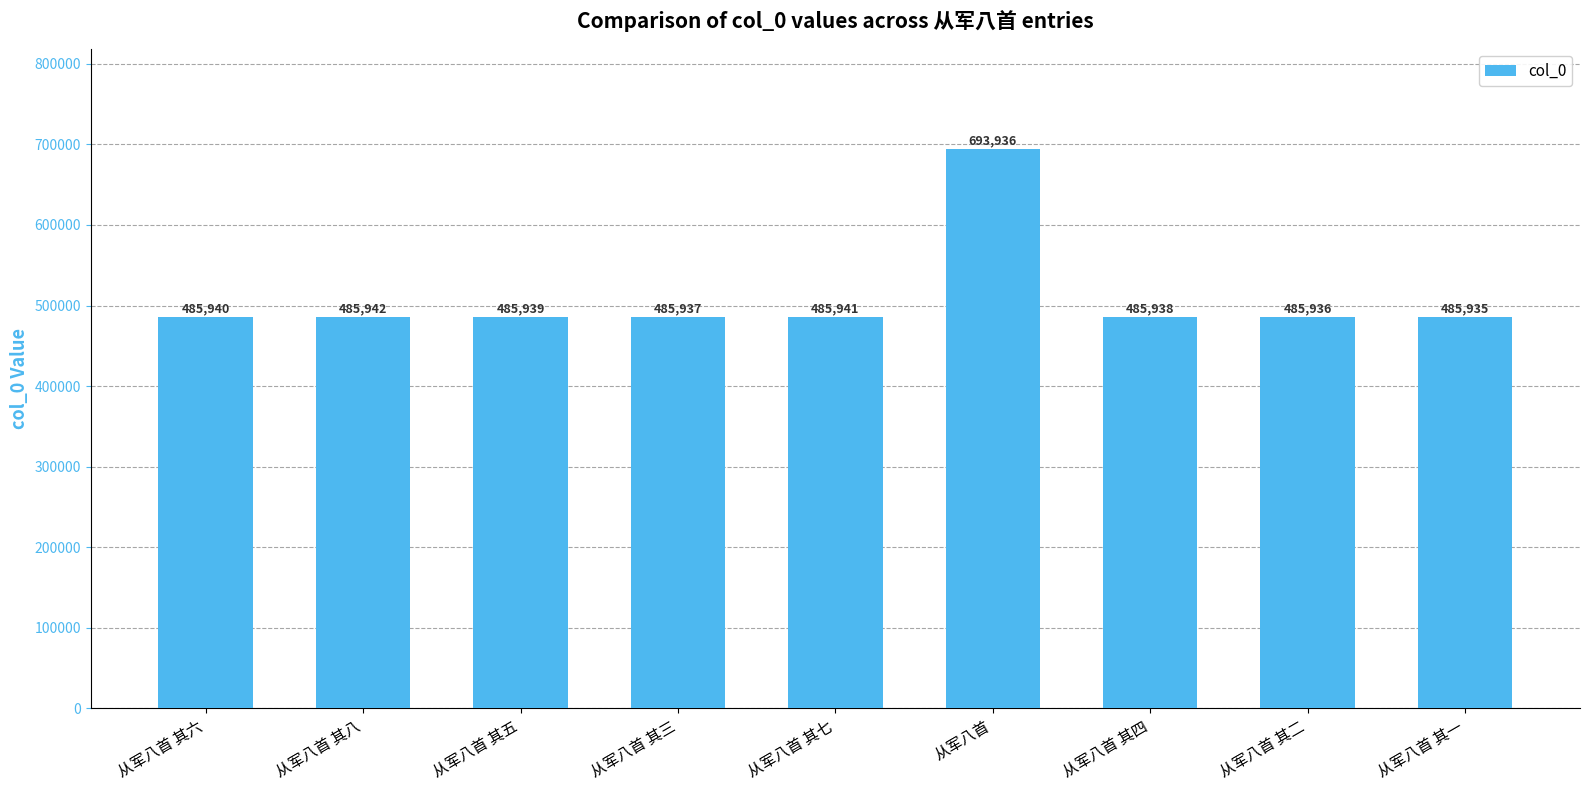

How many data points does each series have?

9